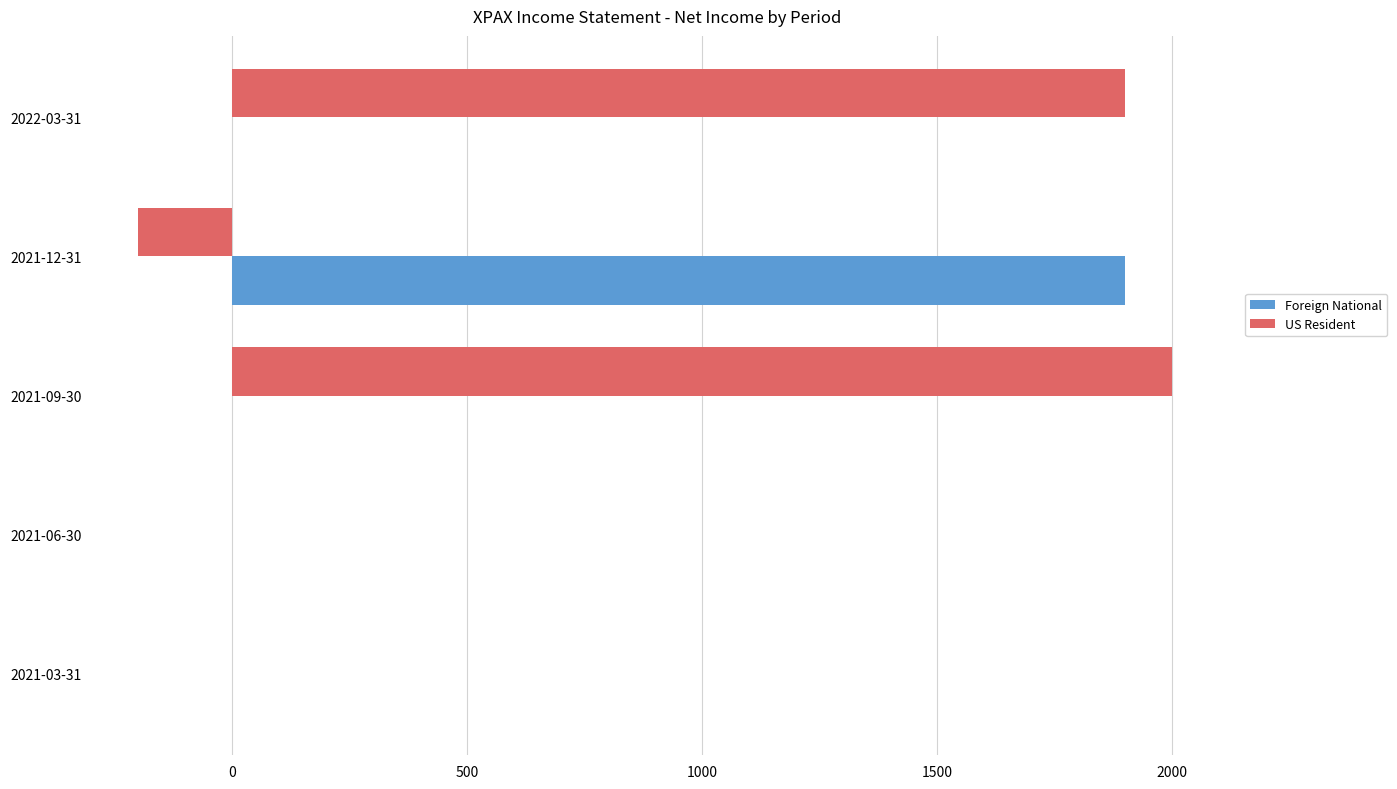

Is the value of US Resident at 2021-09-30 greater than the value of Foreign National at 2021-09-30?

Yes